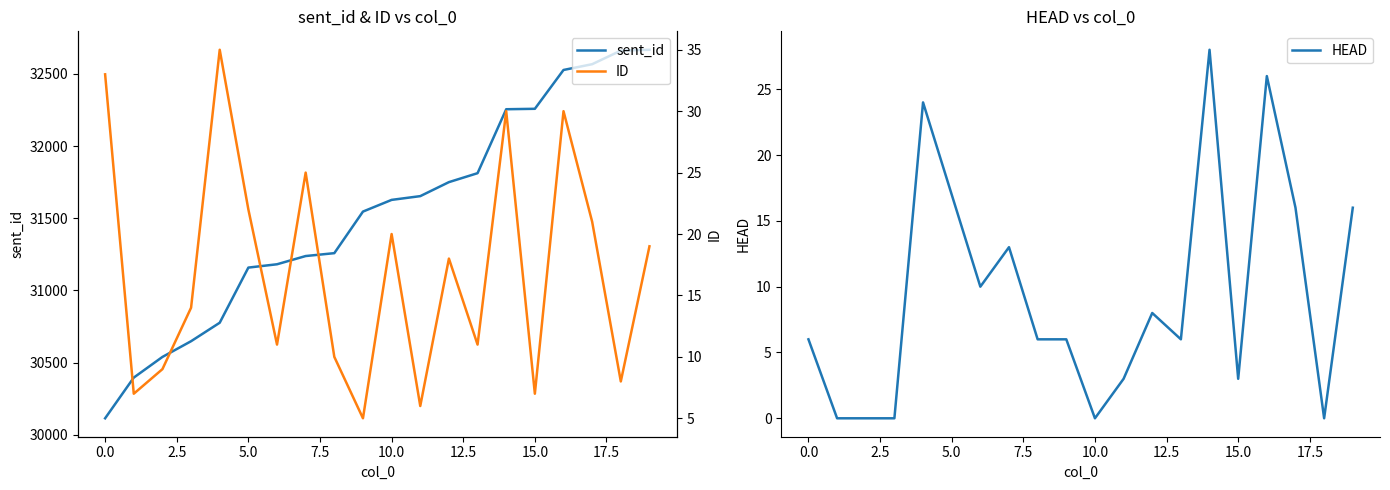

What position from the right is 12?

8